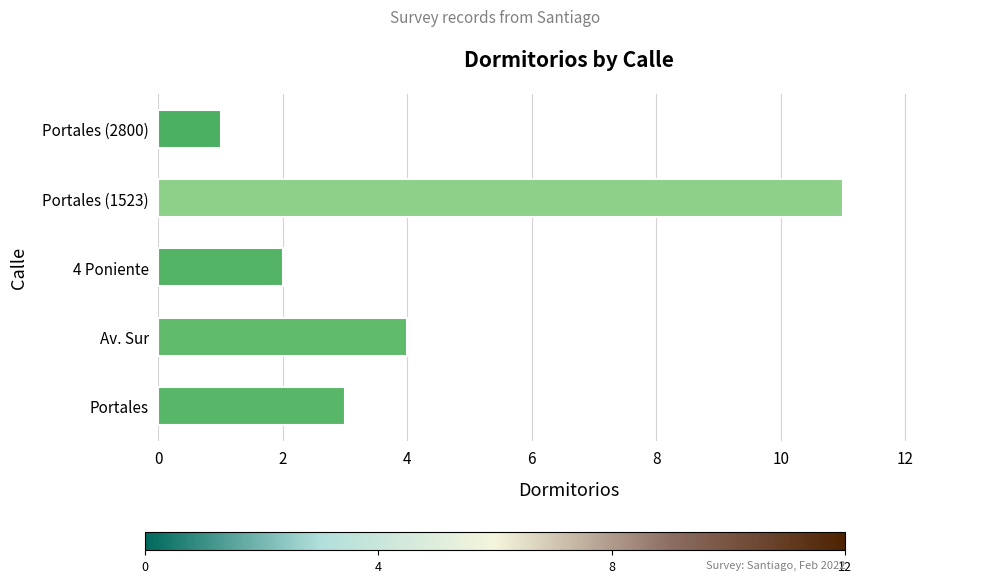

At which category does the chart reach its minimum across all series?

Portales (2800)